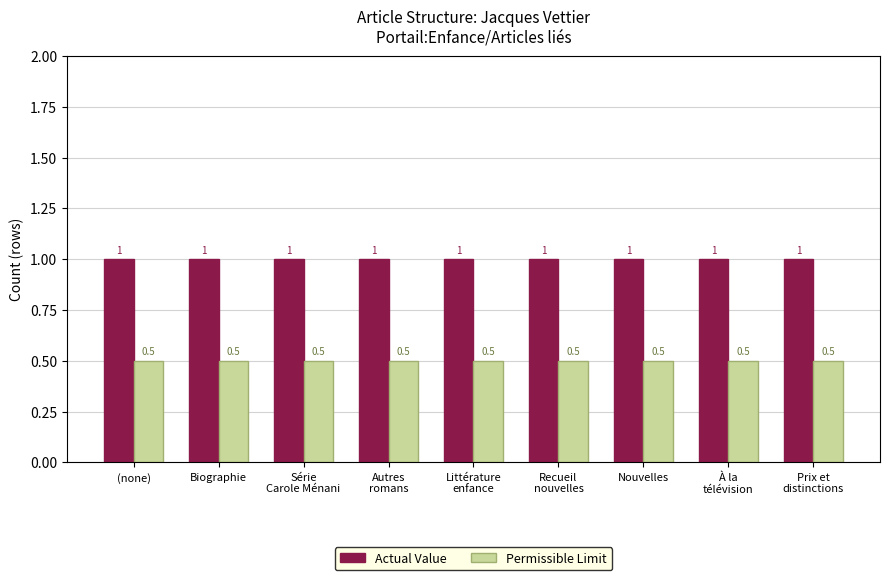

What is the label of the 7th bar from the right?

Série
Carole Ménani